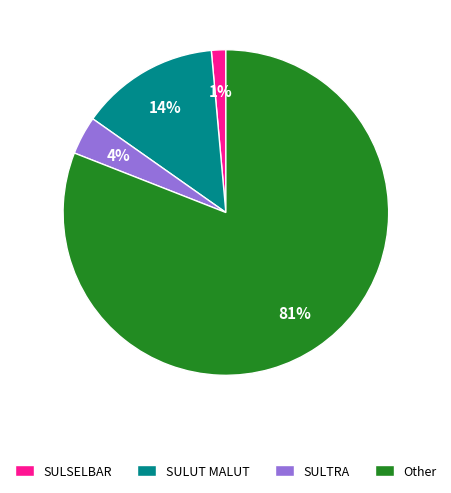

Which slice is the smallest?

SULSELBAR